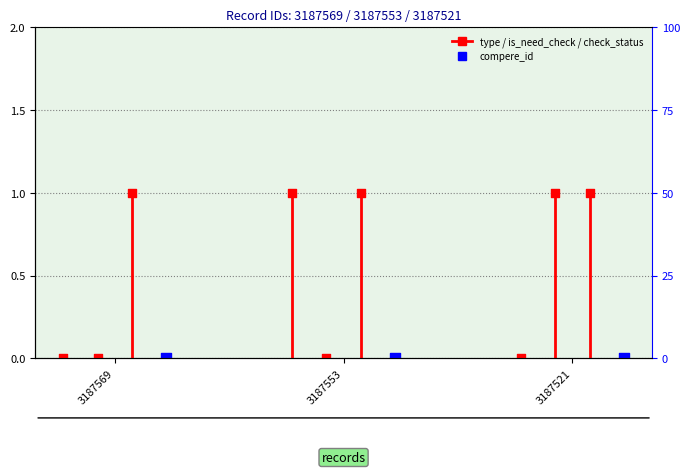

Which series contains the highest Y value?

type